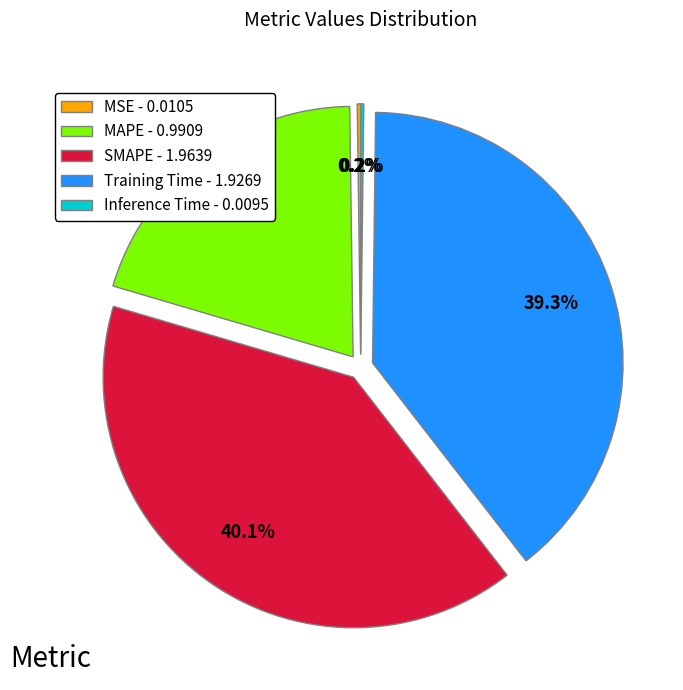

What percentage is NOT represented by Training Time - 1.9269?

60.7%